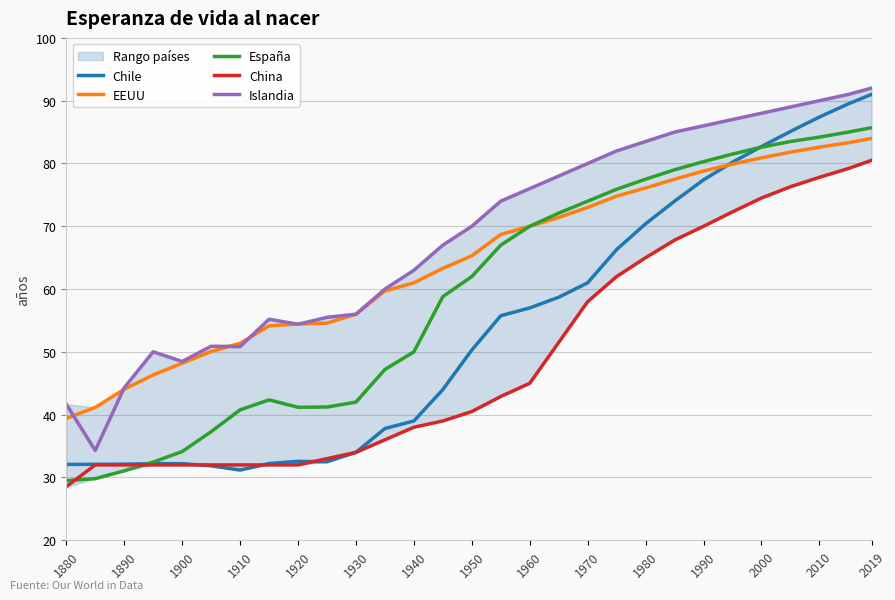

Which category has the highest value in the EEUU series?

2019